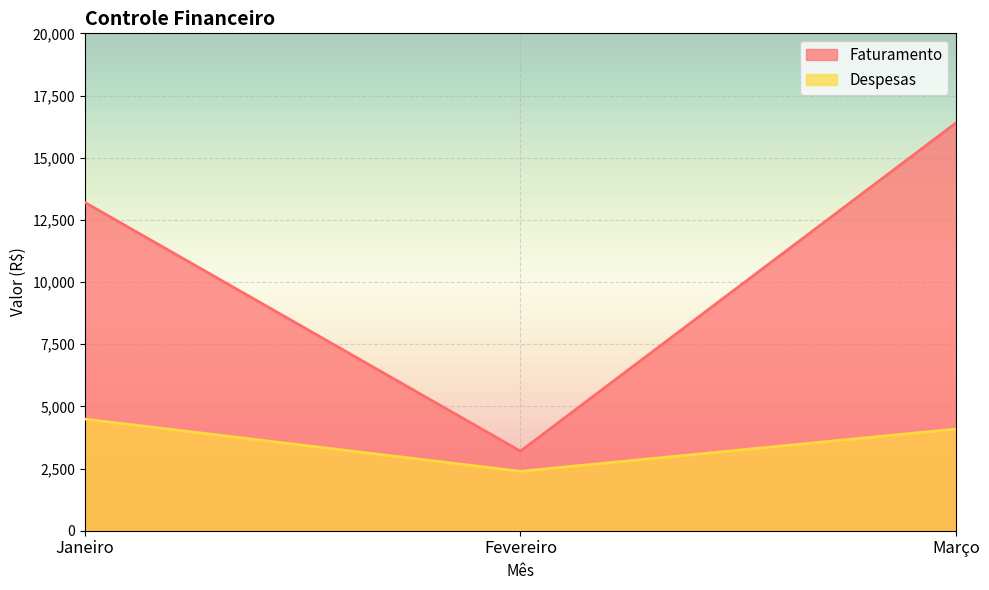

Is the value of Faturamento at Fevereiro greater than the value of Despesas at Fevereiro?

Yes